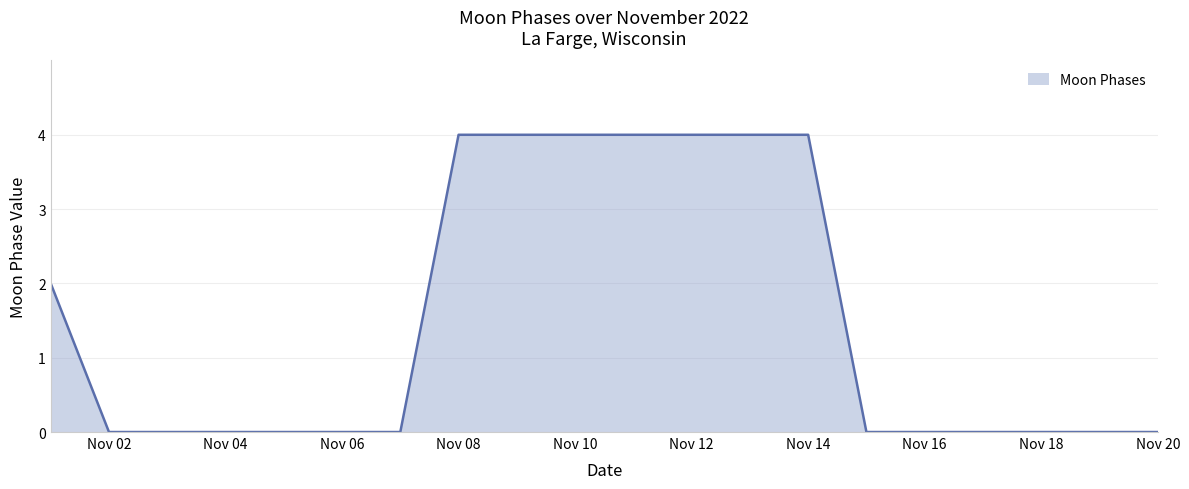

What is the difference between the maximum and minimum values?

4